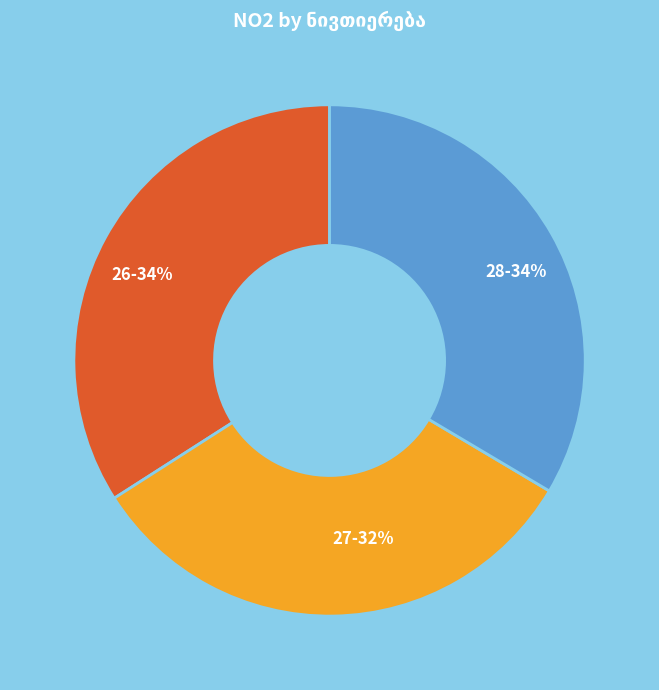

To the nearest percent, what is the combined percentage of 27 and 28?

66%